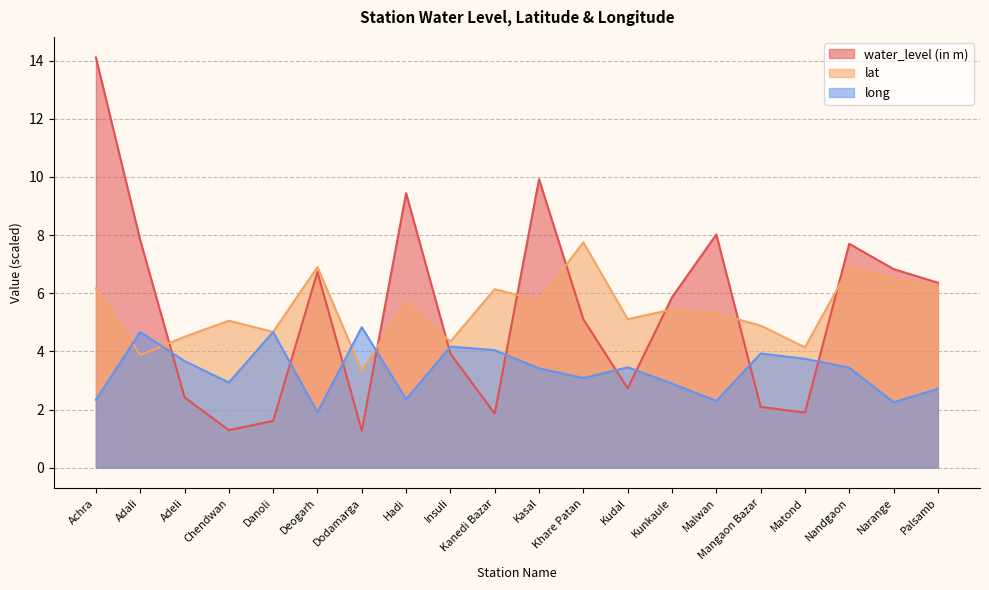

Which series ends up on top after the final intersection of water_level (in m) and long?

water_level (in m)